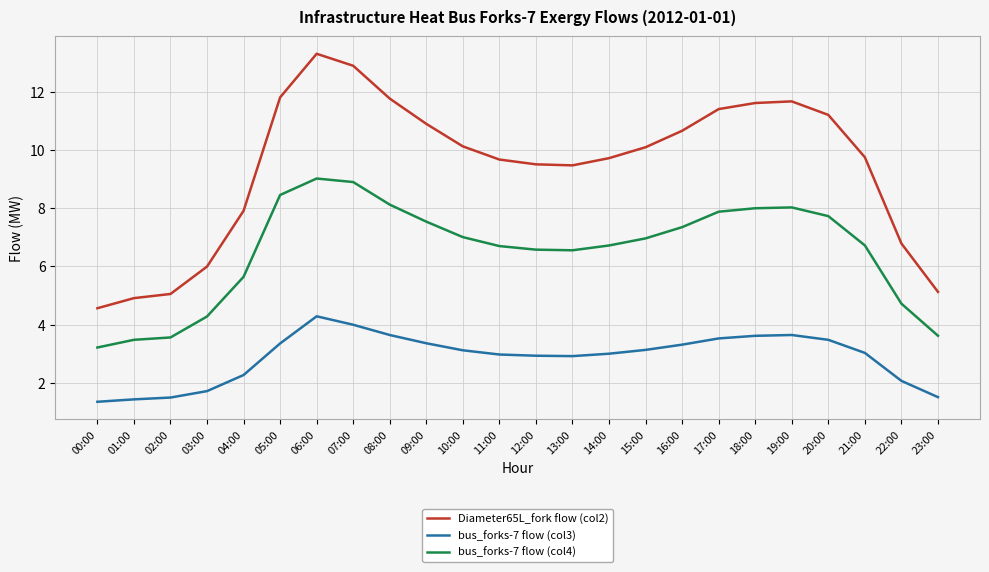

Count the number of categories in the chart.

24